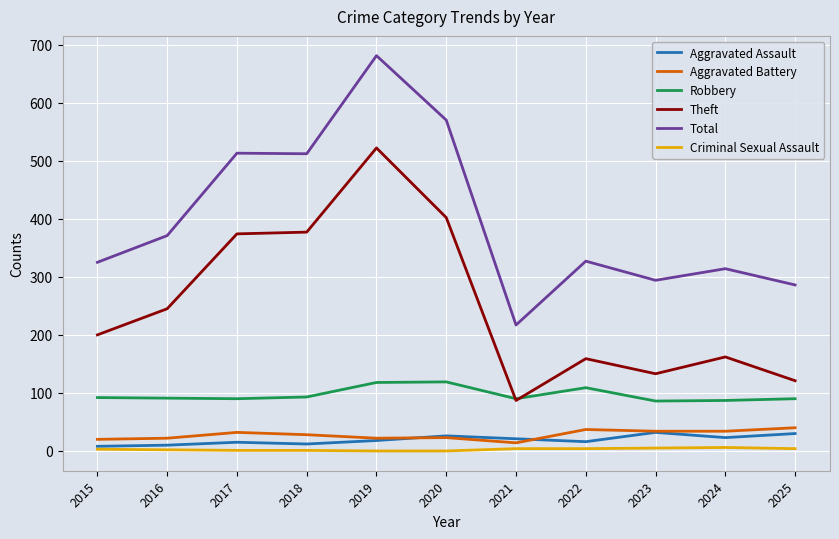

Which series has the largest range (max minus min)?

Total